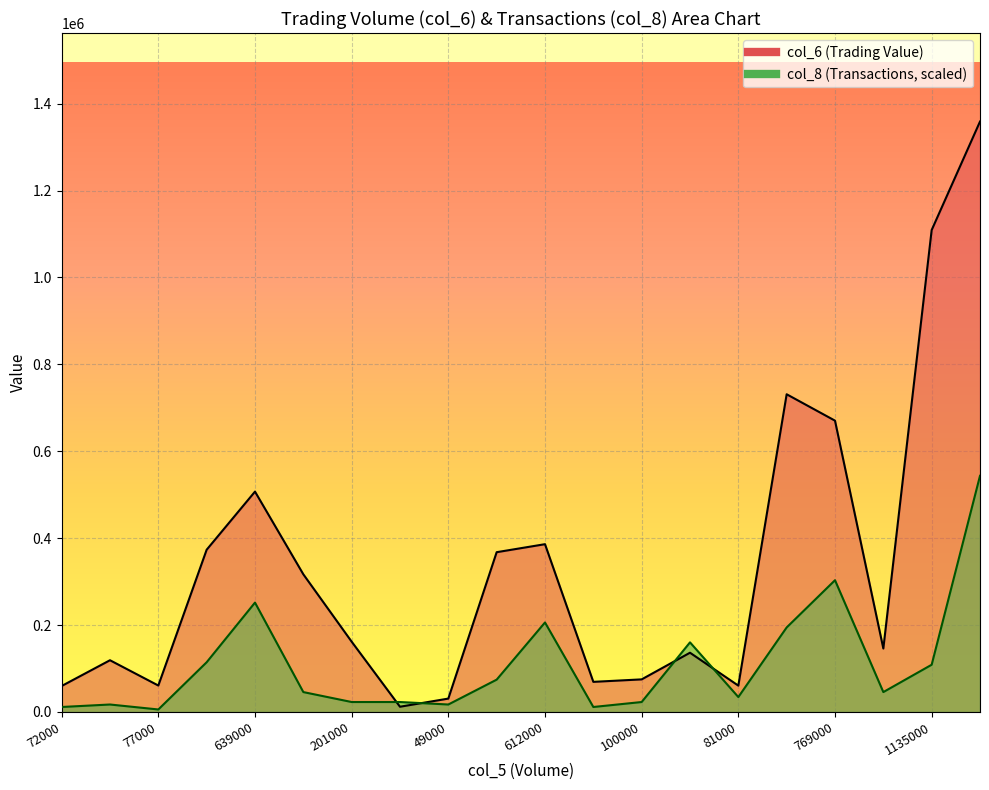

True or false: col_6 and col_8 cross at least once.

True